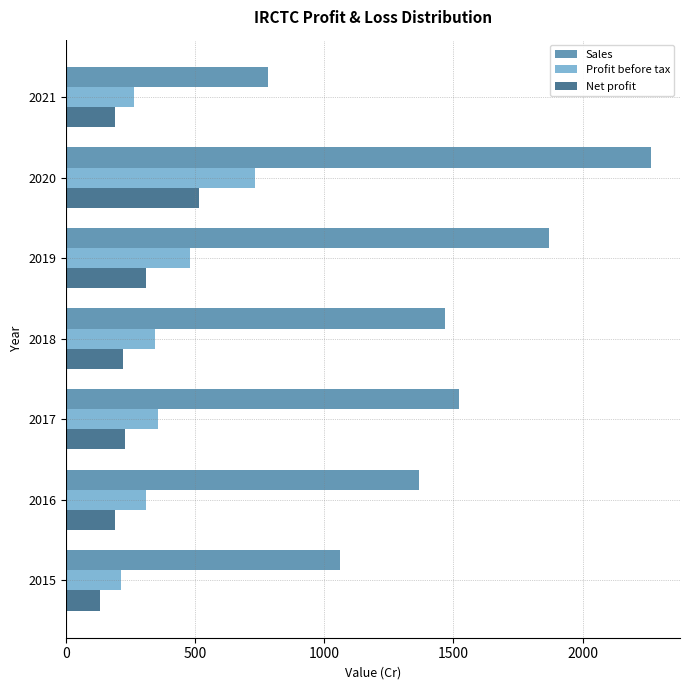

The value of Net profit at 2018 is 339.1. True or false?

False